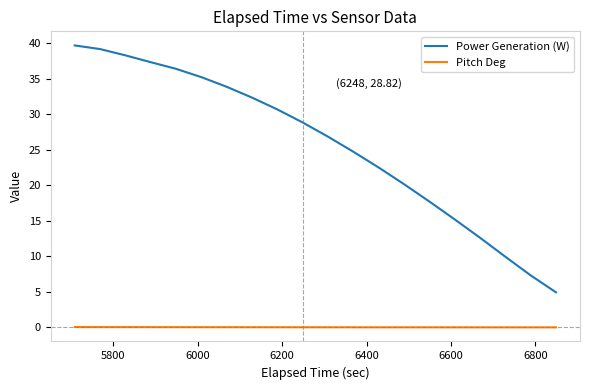

What is the highest value of the Power Generation (W) series?

39.7